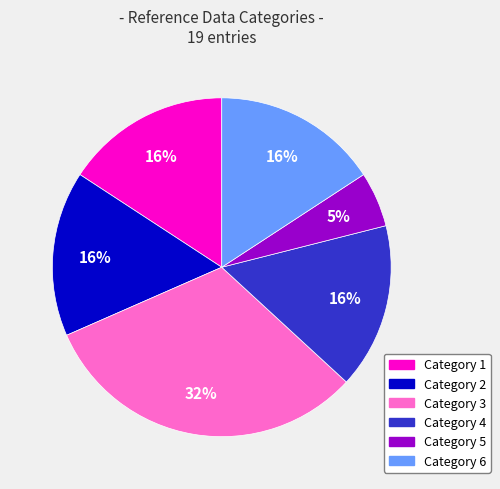

True or false: Category 1 accounts for 16% of the total.

True